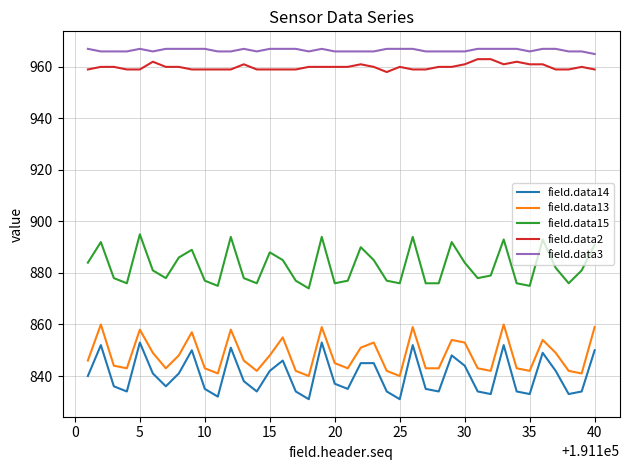

How many lines are shown in the chart?

5